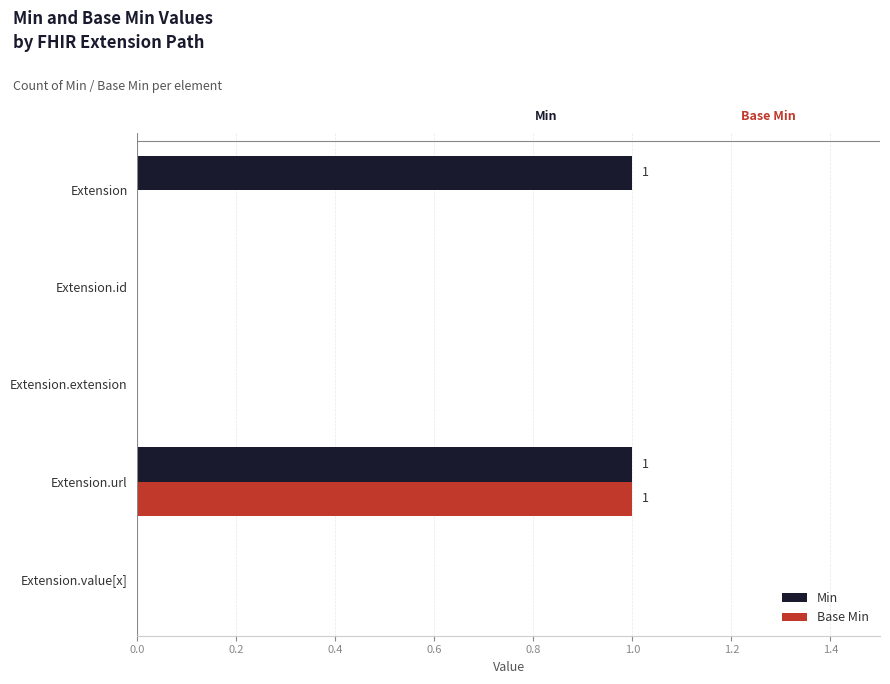

How many Min values are between 0 and 1?

5